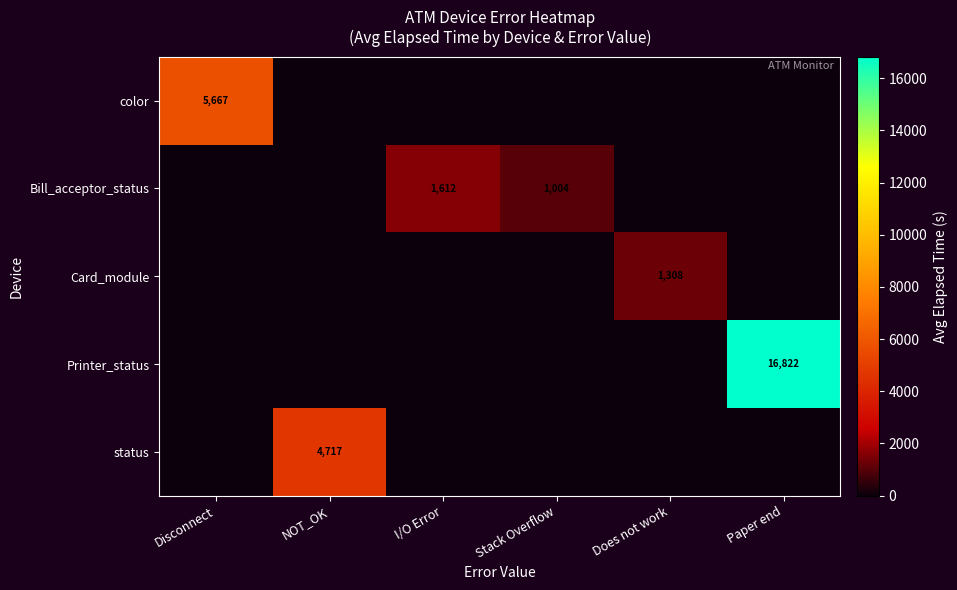

True or false: status has a value of 6972 at NOT_OK.

False